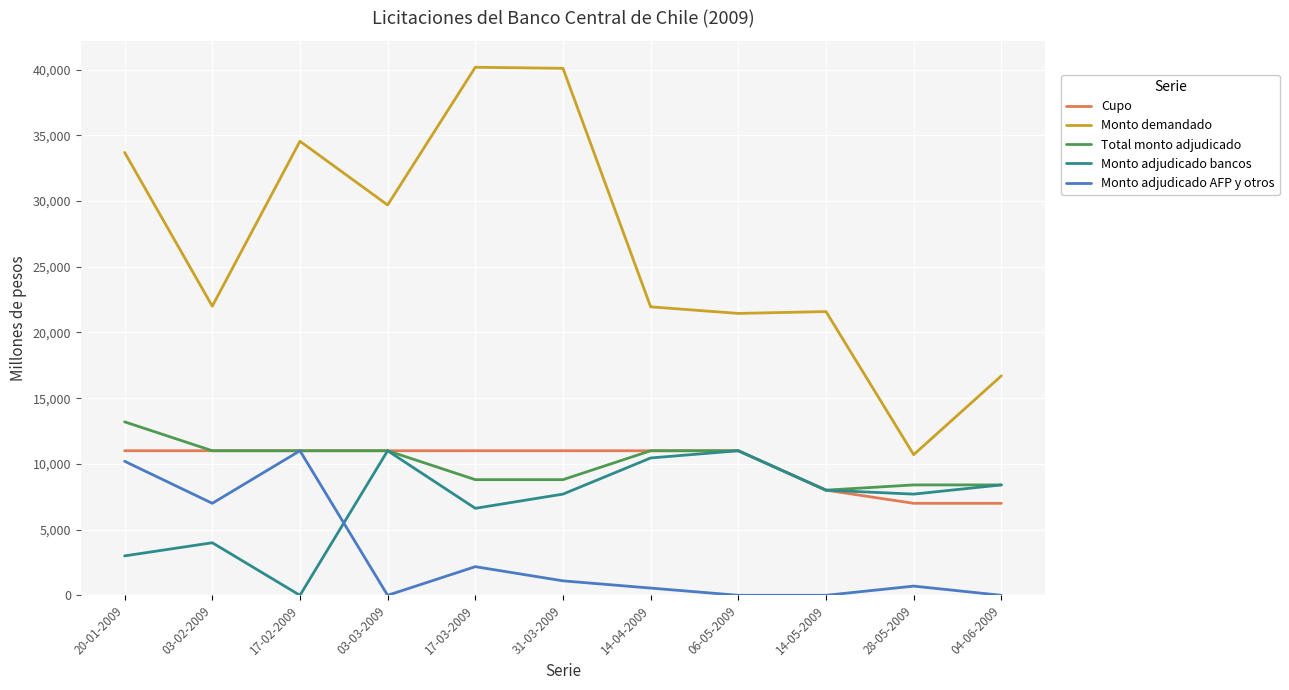

Which series has the largest total across all categories?

Monto demandado